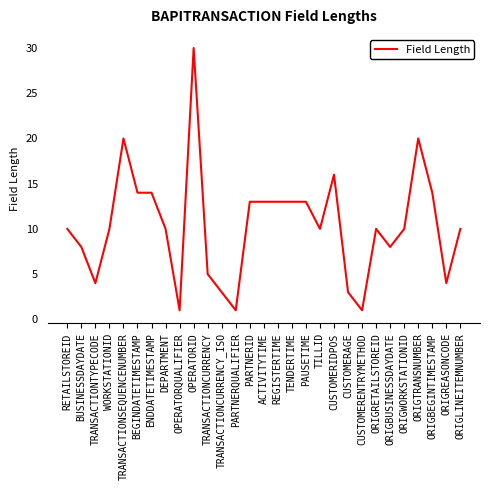

What value does the data have at ORIGTRANSNUMBER?

20